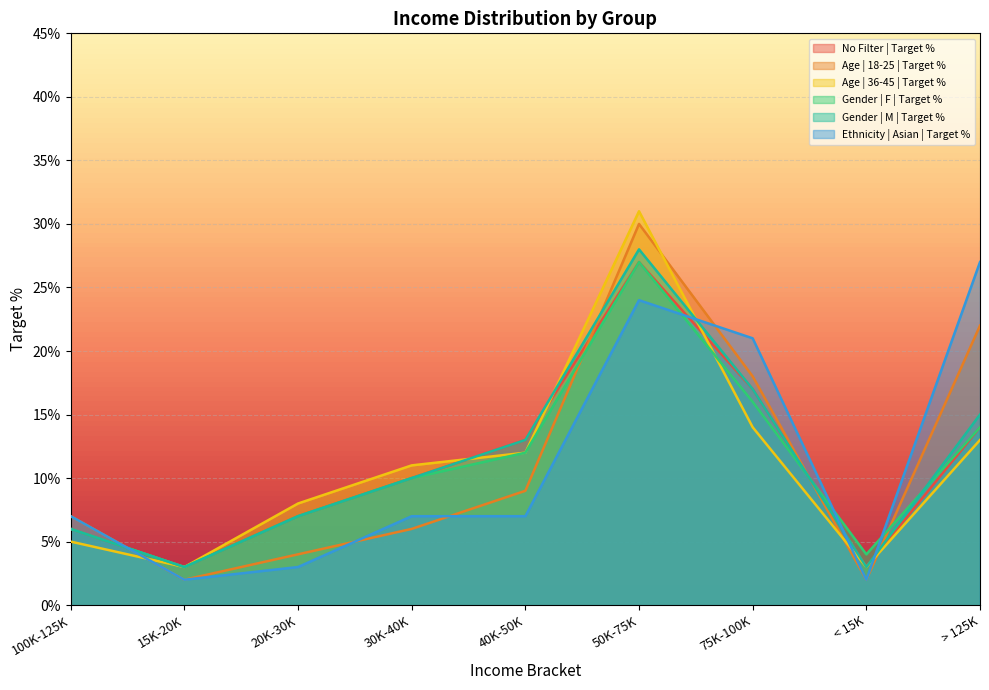

Between 50K-75K and 75K-100K, which series saw the biggest shift?

Age | 36-45 | Target %